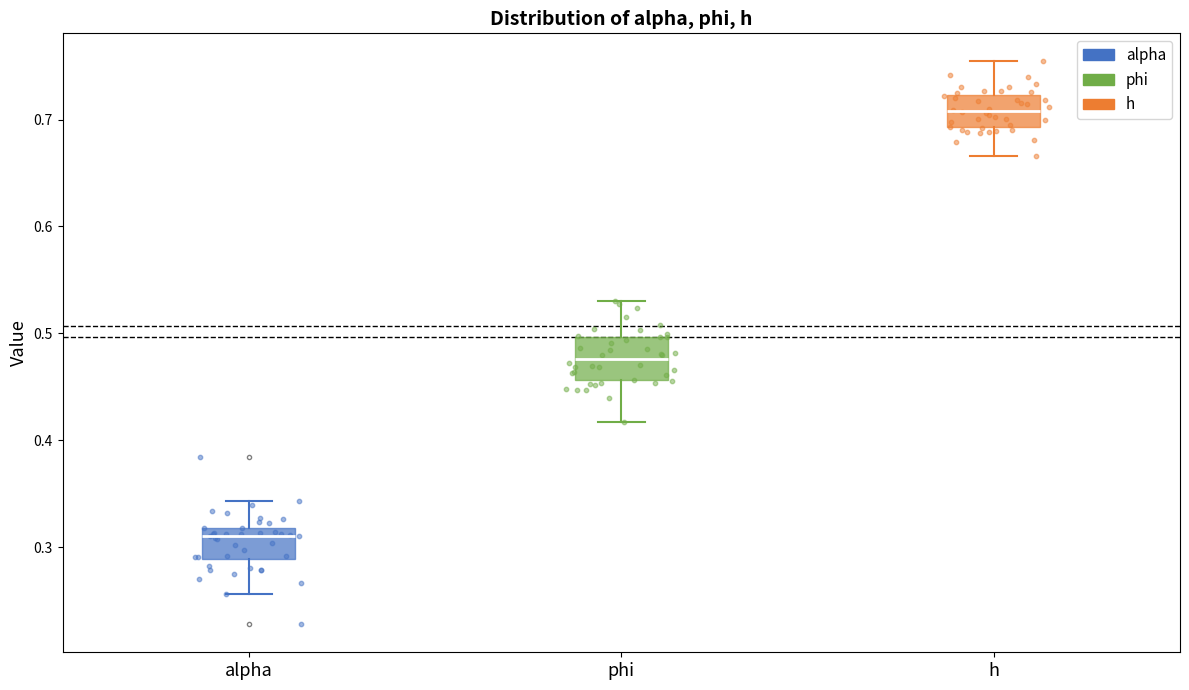

Which box is the tallest, from its lower edge to its upper edge?

phi